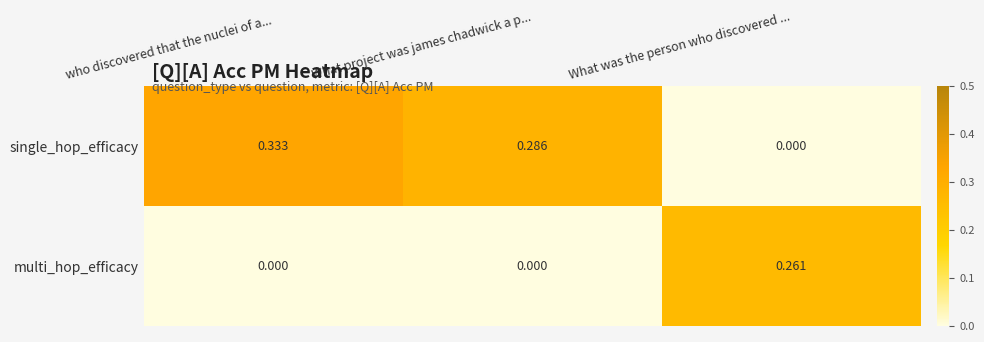

Which series has the widest spread of values?

single_hop_efficacy